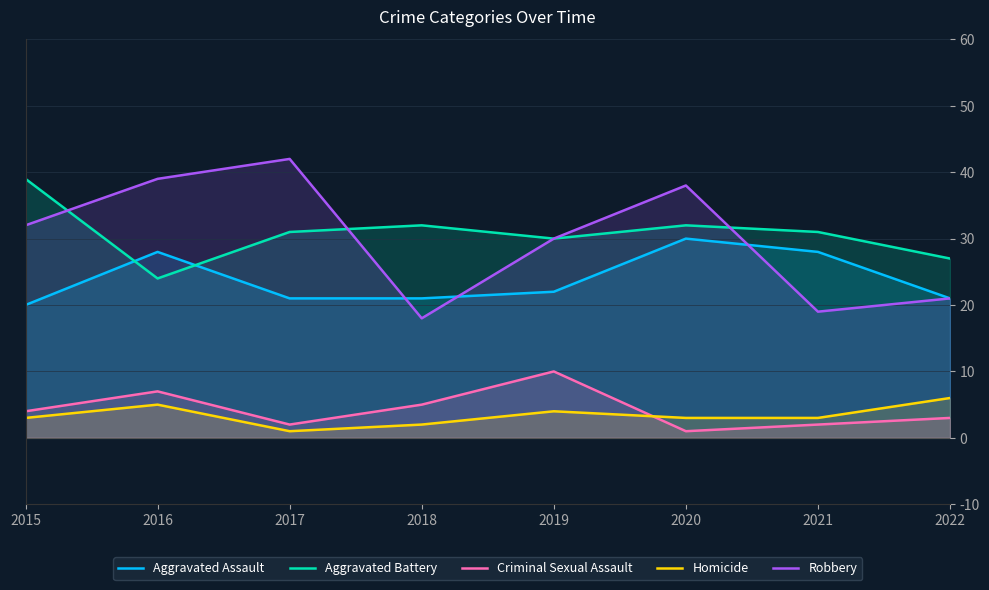

What are all the series names shown in the legend?

Aggravated Assault, Aggravated Battery, Criminal Sexual Assault, Homicide, Robbery